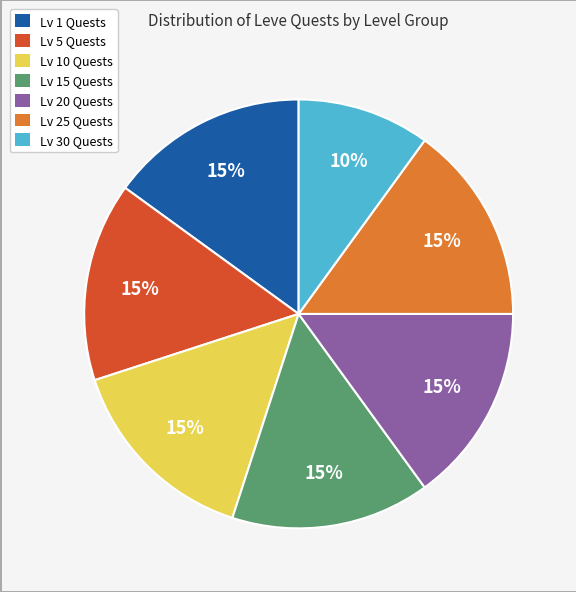

Is there a majority slice in this chart?

No